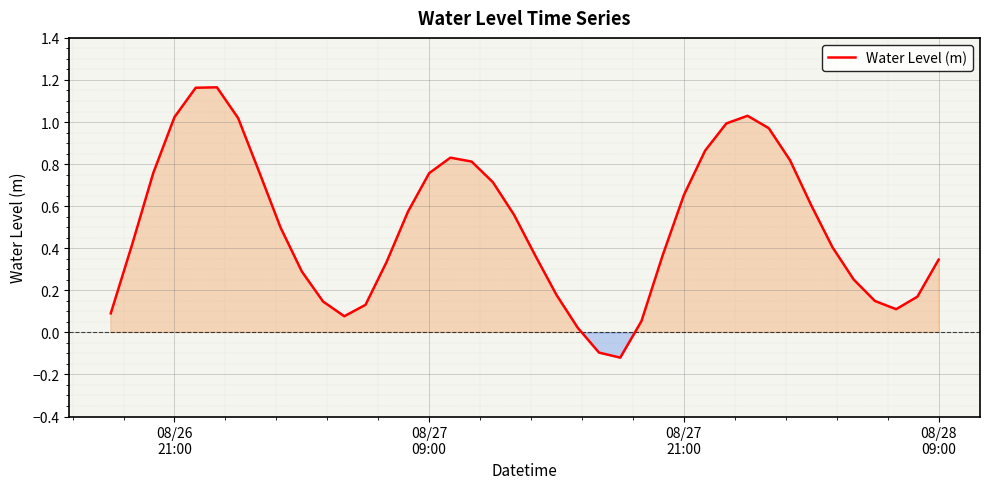

What is the difference between the maximum and minimum values?

1.3